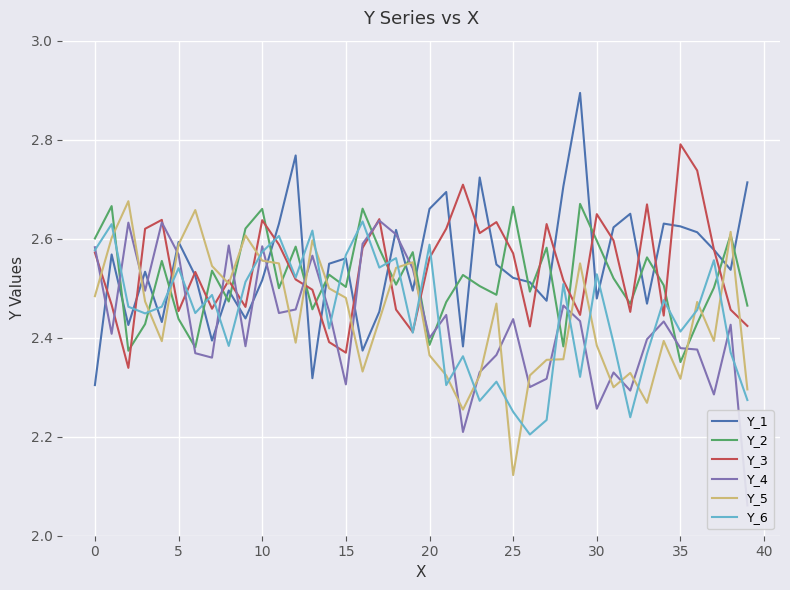

What is the maximum value for Y_2?

2.7